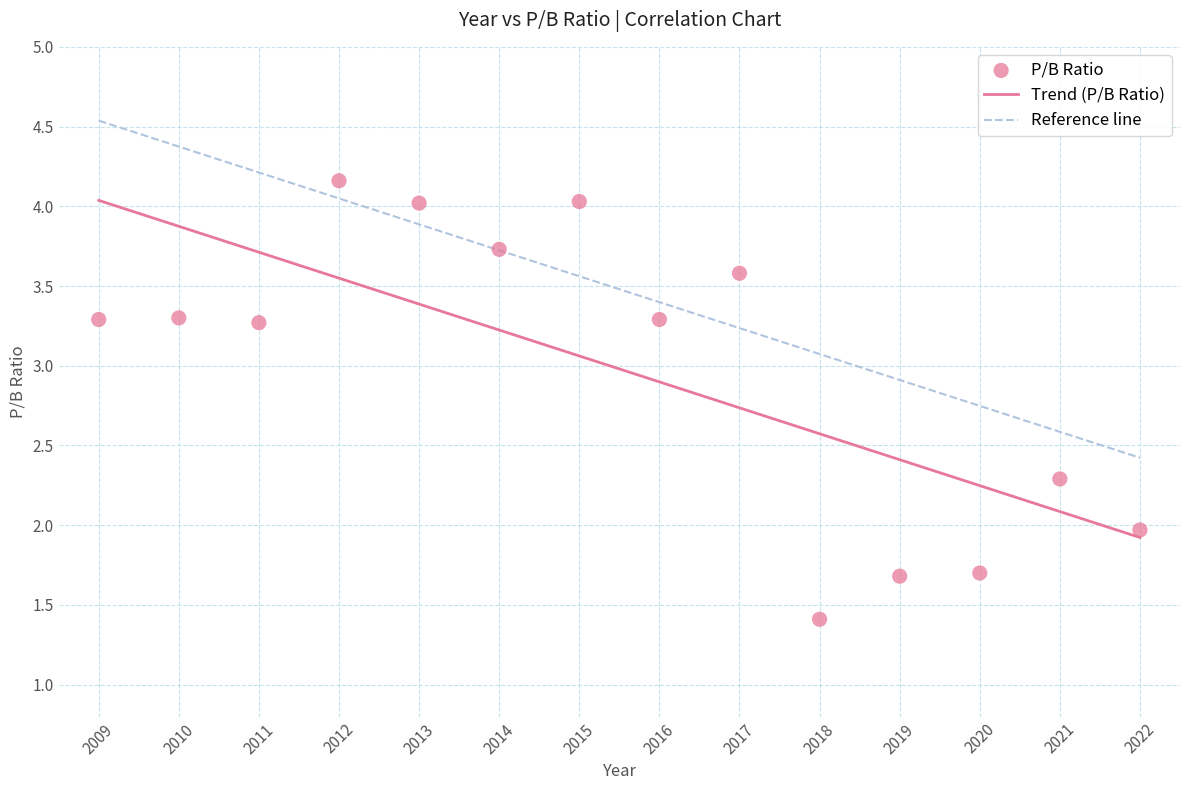

What is the range of X values (max minus min)?

13.0